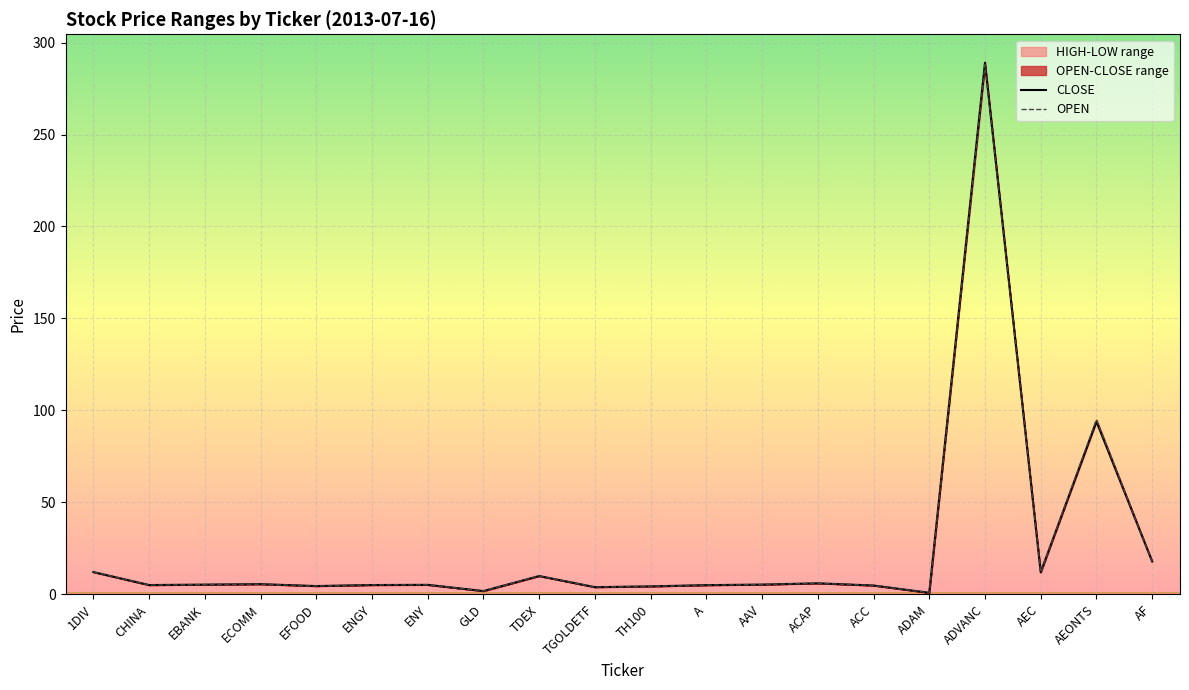

What is the average value of the CLOSE series?

24.9